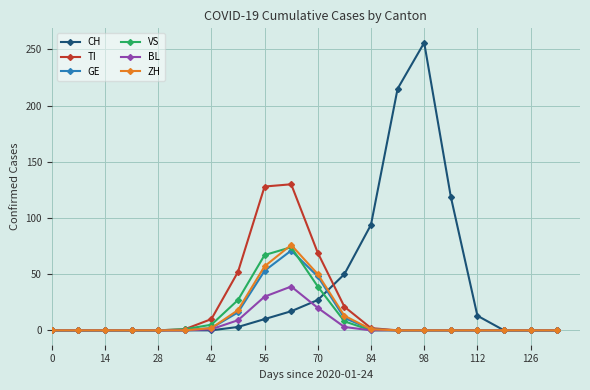

Which series has the widest spread of values?

CH